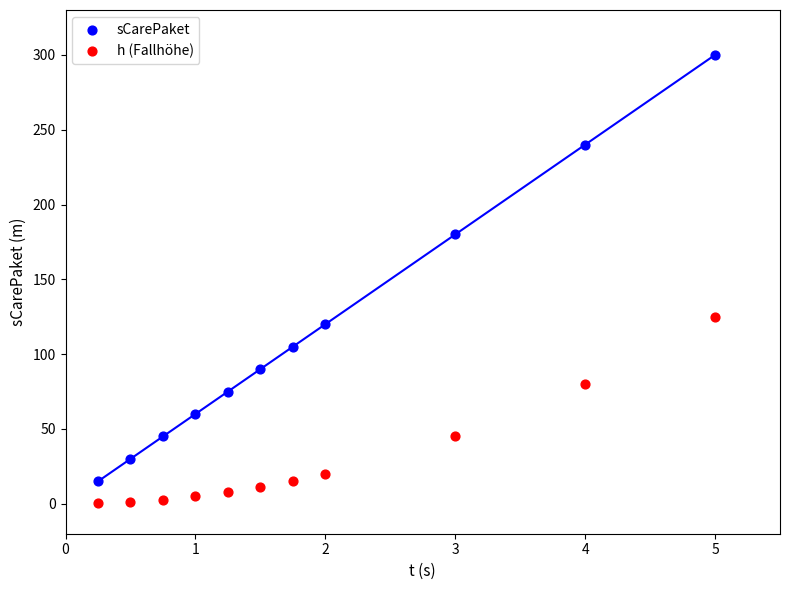

Across all data points, what is the range of Y values (max minus min)?

299.7